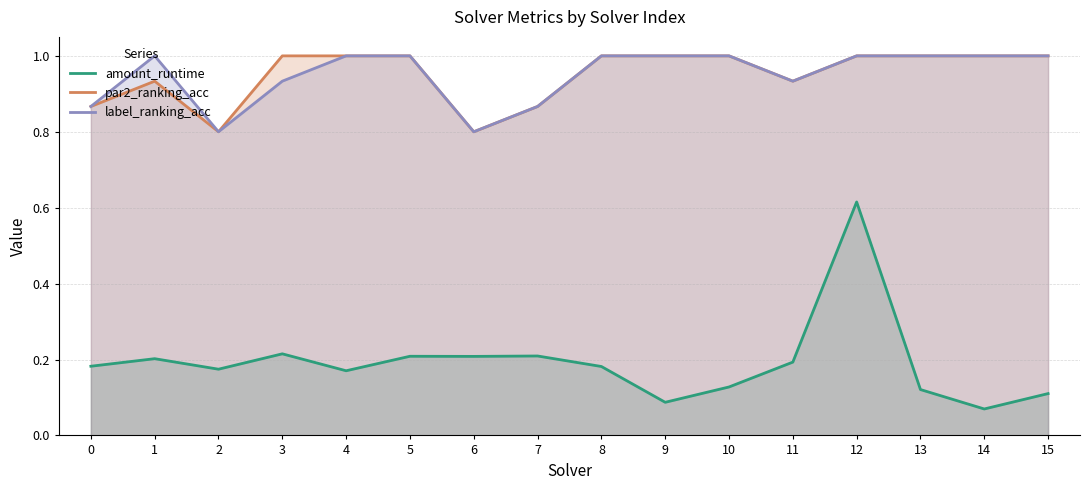

What are all the series names shown in the legend?

amount_runtime, par2_ranking_acc, label_ranking_acc